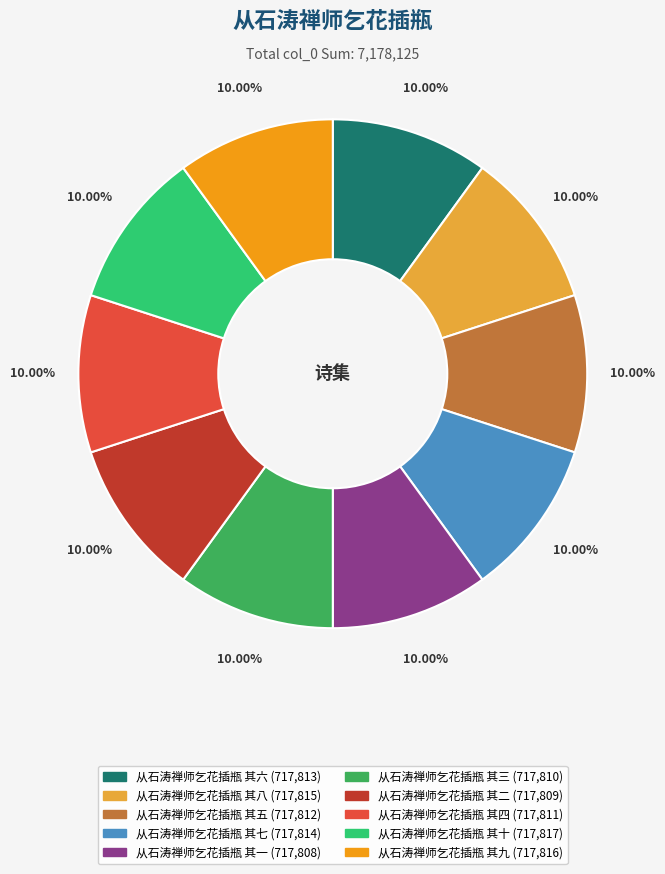

Do 从石涛禅师乞花插瓶 其二 and 从石涛禅师乞花插瓶 其四 together represent more than half of the pie?

No